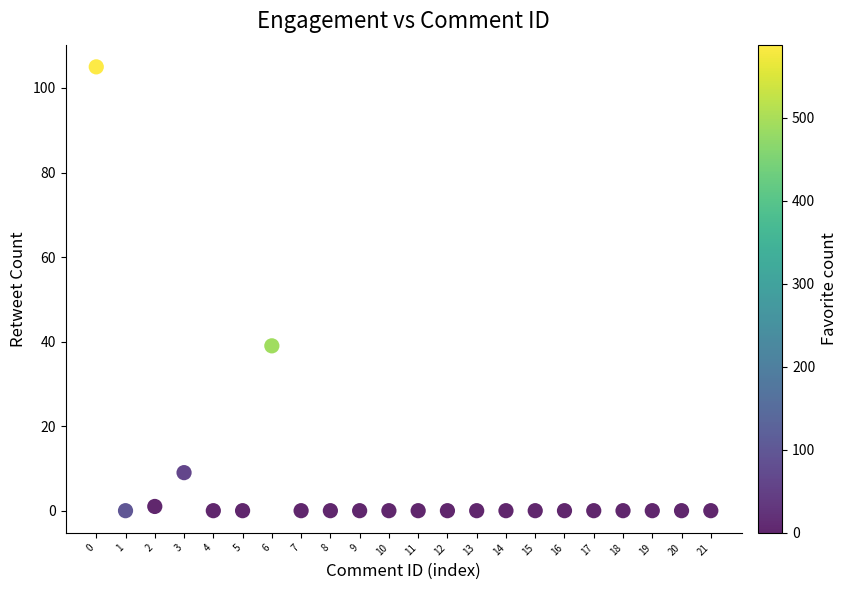

What is the range of Y values (max minus min)?

105